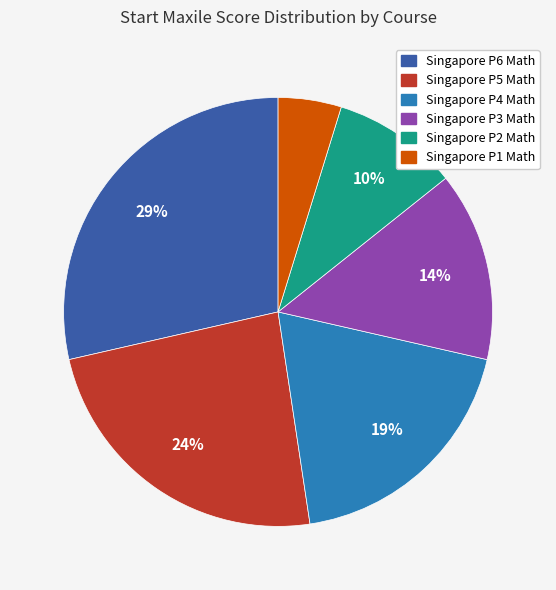

Combined, do Singapore P6 Math and Singapore P5 Math account for over 50%?

Yes